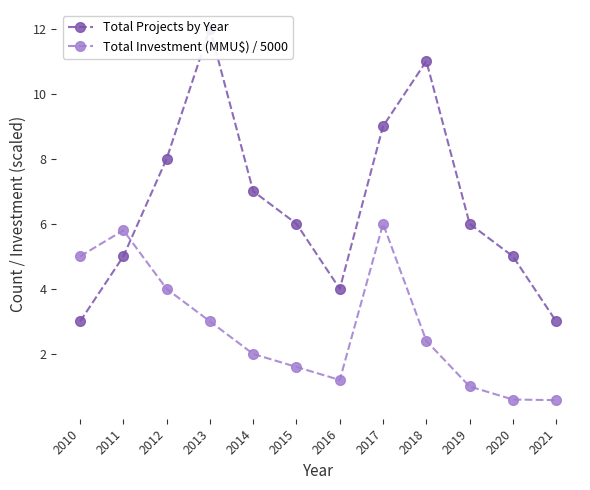

List the series in order of their peak value, highest first.

Total Projects by Year, Total Investment (MMU$) / 5000